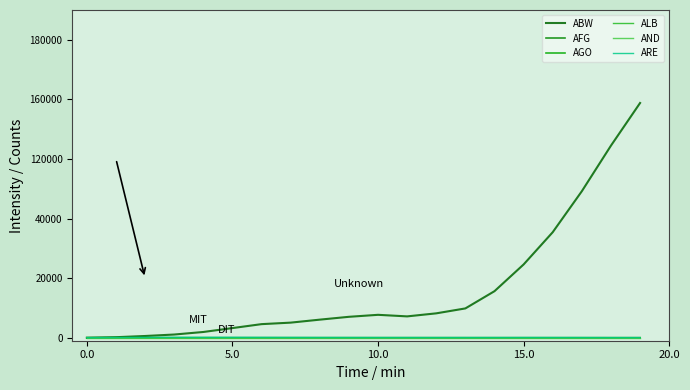

What is the difference between the maximum and minimum values in the ABW series?

39.4